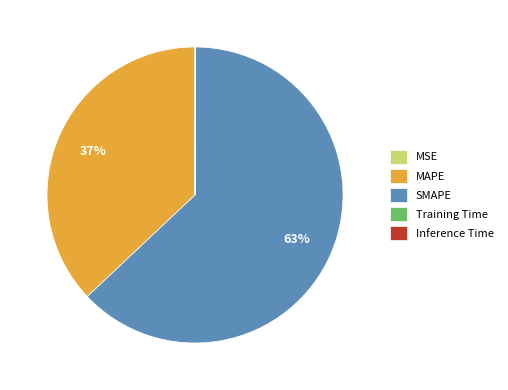

Which category has the biggest portion of the pie?

SMAPE